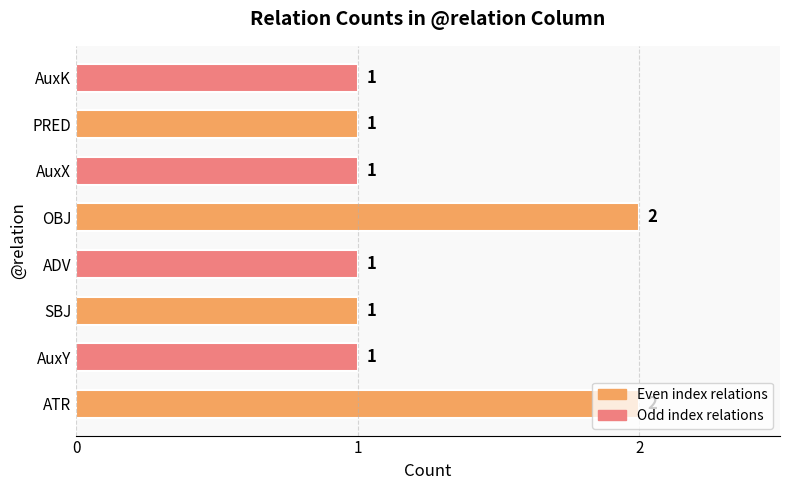

How many series are shown in this chart?

1